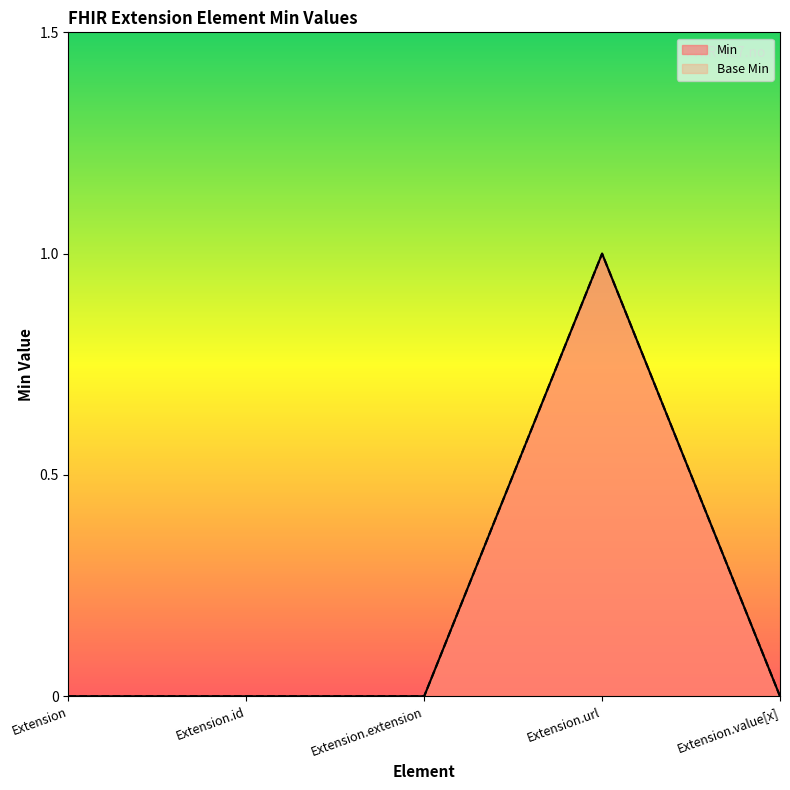

List the labels in order of Min value, smallest first.

Extension, Extension.id, Extension.extension, Extension.value[x], Extension.url